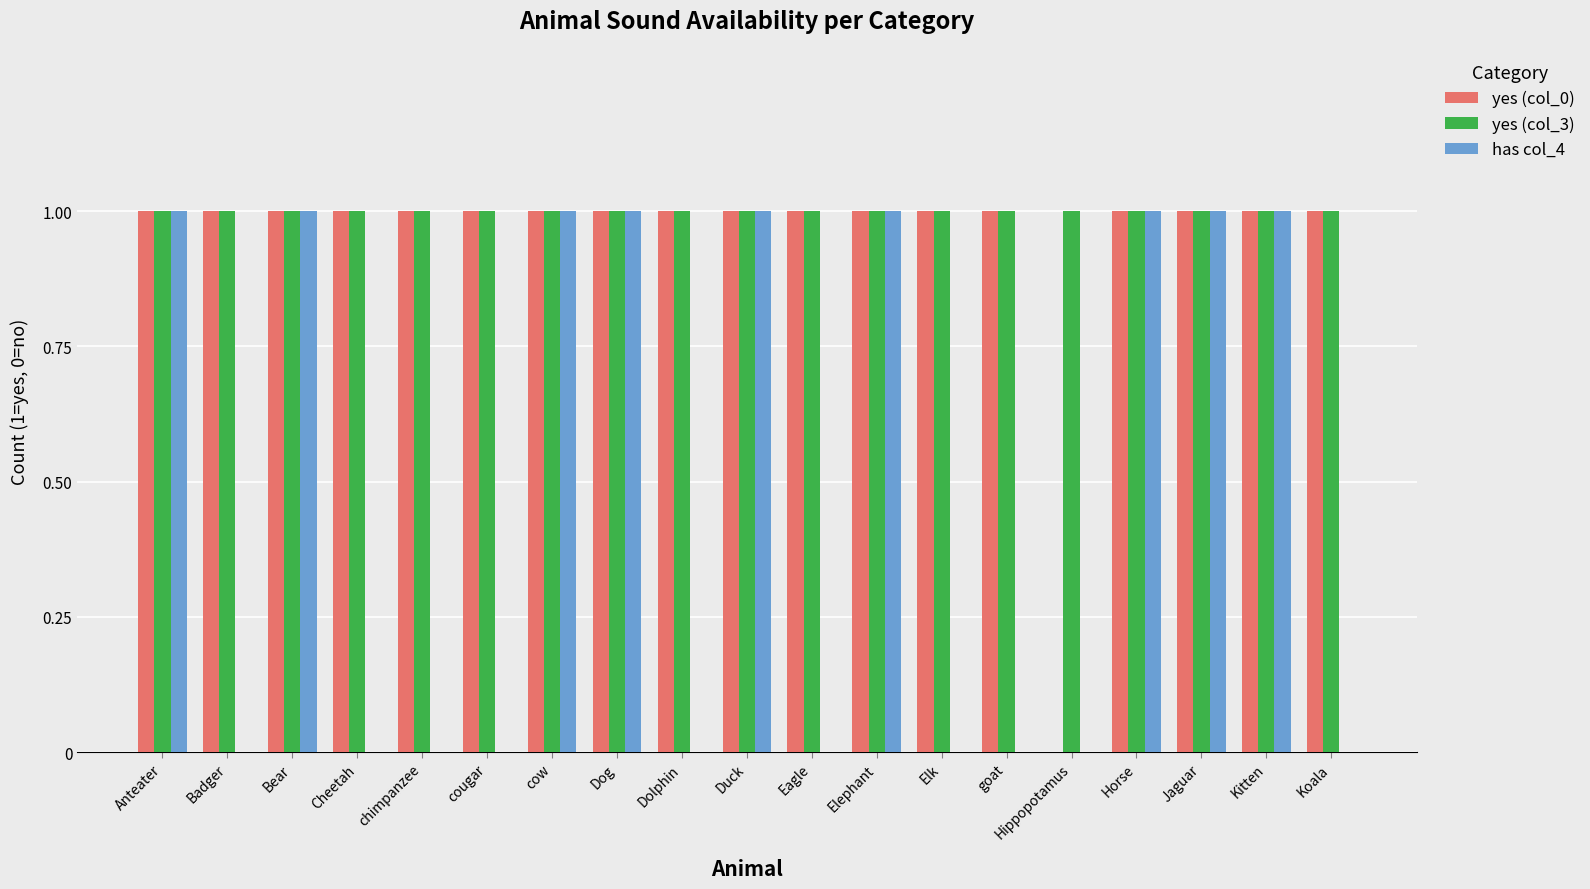

Between chimpanzee and cow, which series saw the biggest shift?

has col_4